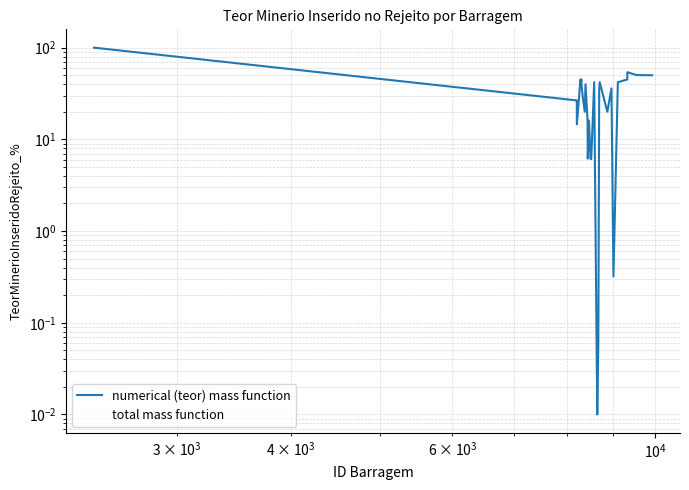

What is the maximum value shown in the chart?

100.0